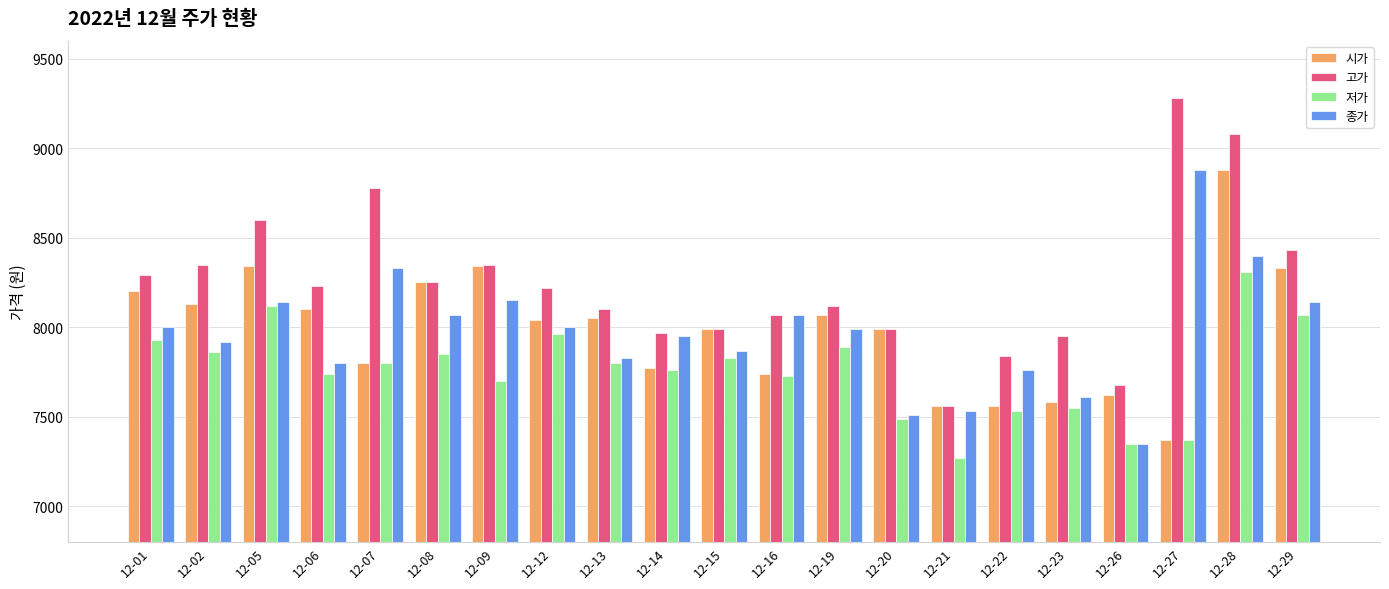

At which label does 시가 reach its peak?

12-28